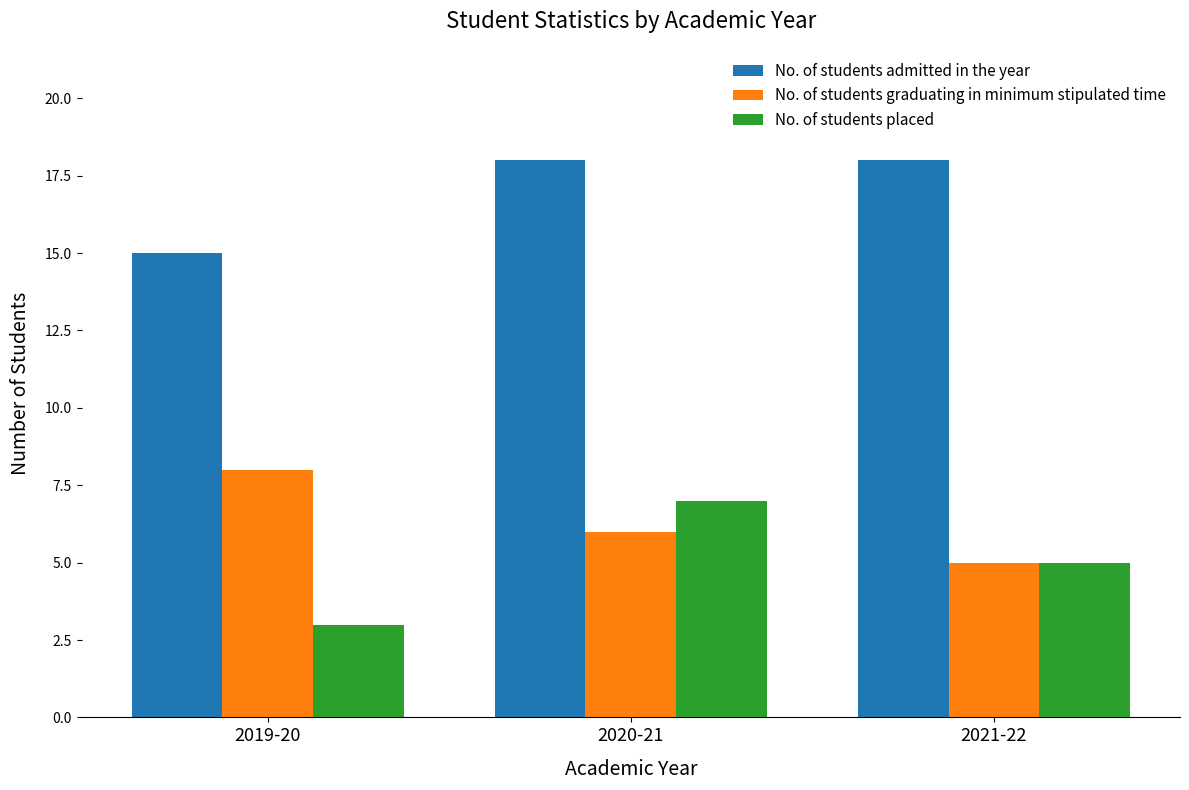

Are the bars grouped side by side (vs. stacked)?

Yes